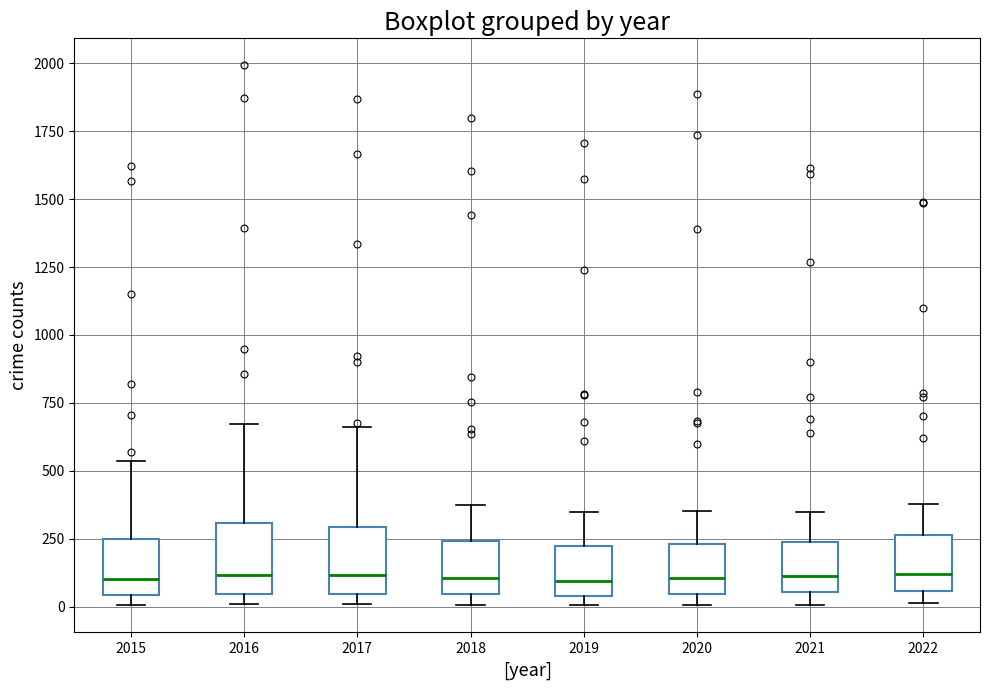

Reading left to right, read every box against the y-axis: the position of its median line, the range the box covers, and the ends of its whiskers. The values are not printed on the chart, so give them approximately, as read against the axis.

2015: median 100, box 50 to 250, whiskers 0 to 550
2016: median 100, box 50 to 300, whiskers 0 to 650
2017: median 100, box 50 to 300, whiskers 0 to 650
2018: median 100, box 50 to 250, whiskers 0 to 350
2019: median 100, box 50 to 250, whiskers 0 to 350
2020: median 100, box 50 to 250, whiskers 0 to 350
2021: median 100, box 50 to 250, whiskers 0 to 350
2022: median 100, box 50 to 250, whiskers 0 to 400